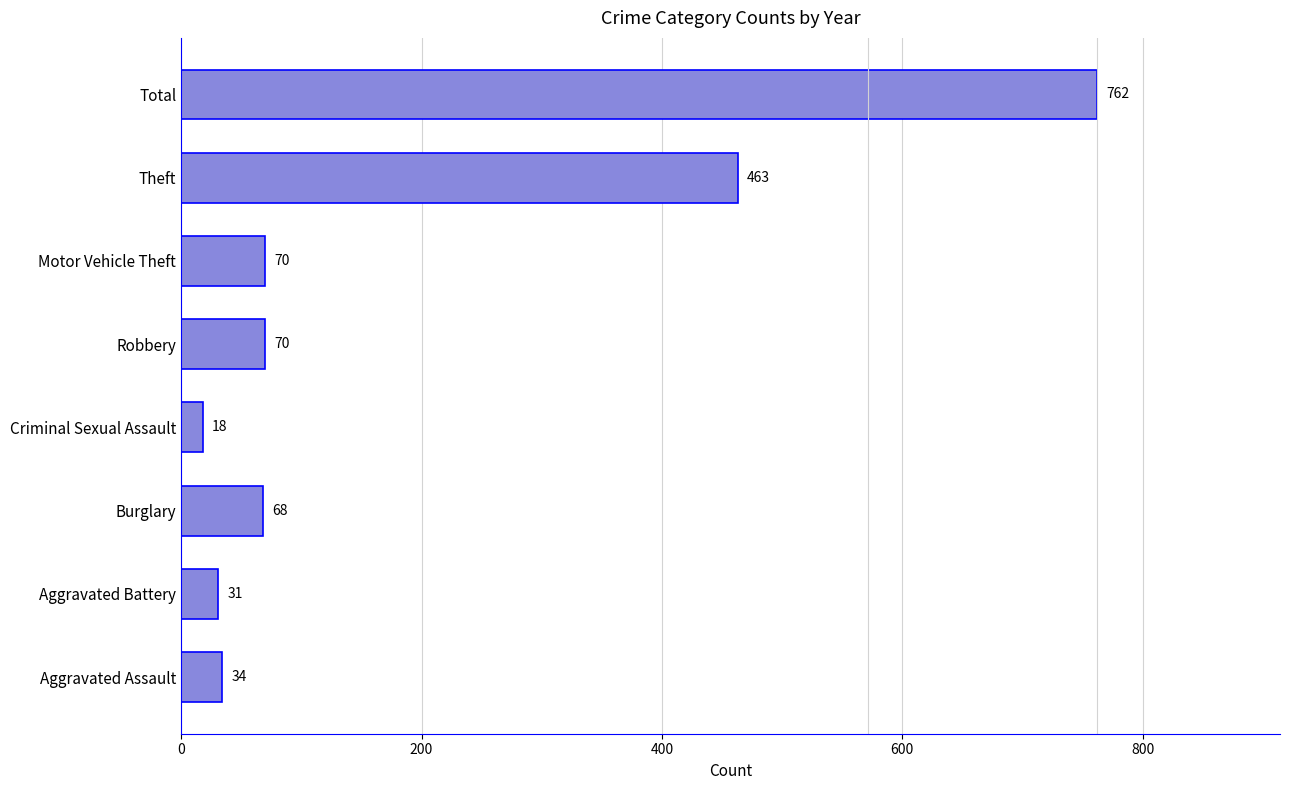

The value at Theft is 463. True or false?

True